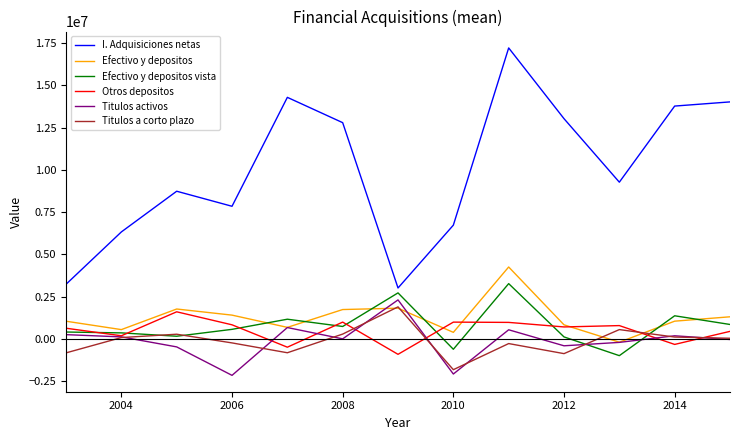

Does the chart have visible grid lines?

No